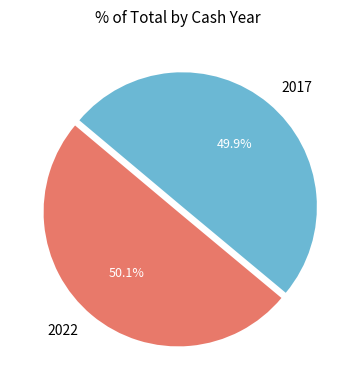

Is it true that 2017 is 50% of the pie?

True